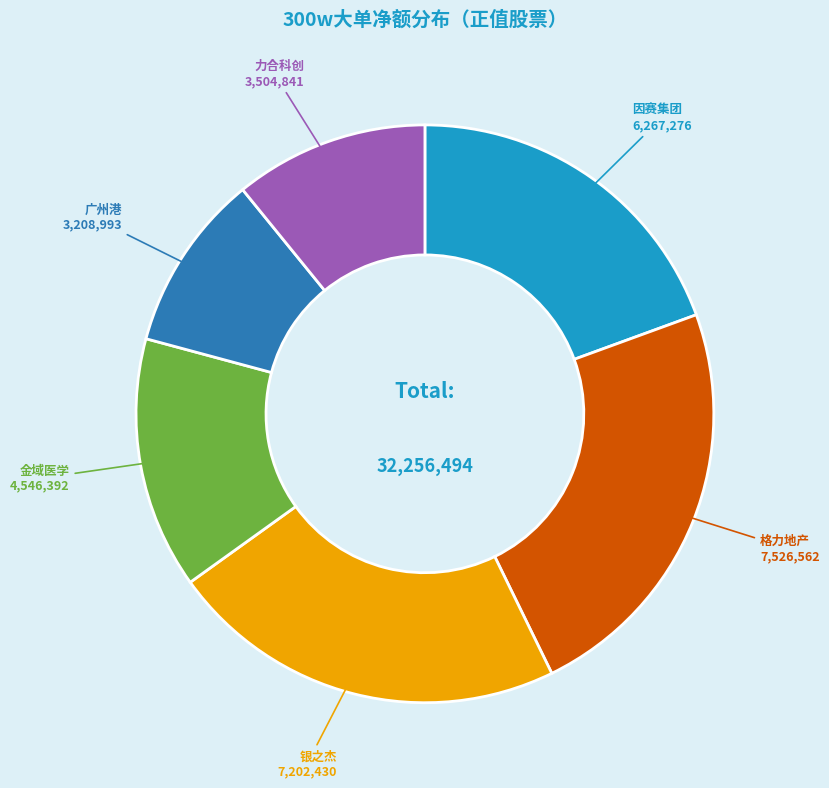

What is the largest slice in the pie chart?

格力地产